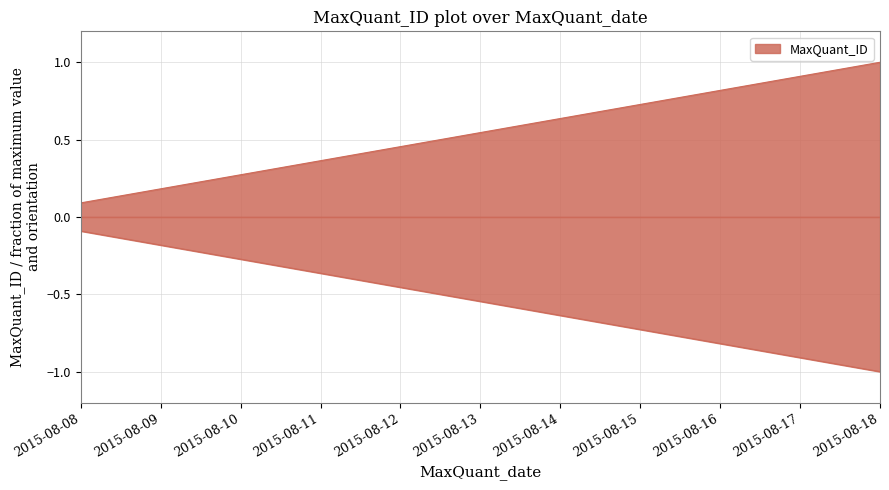

How many series are shown in this chart?

1